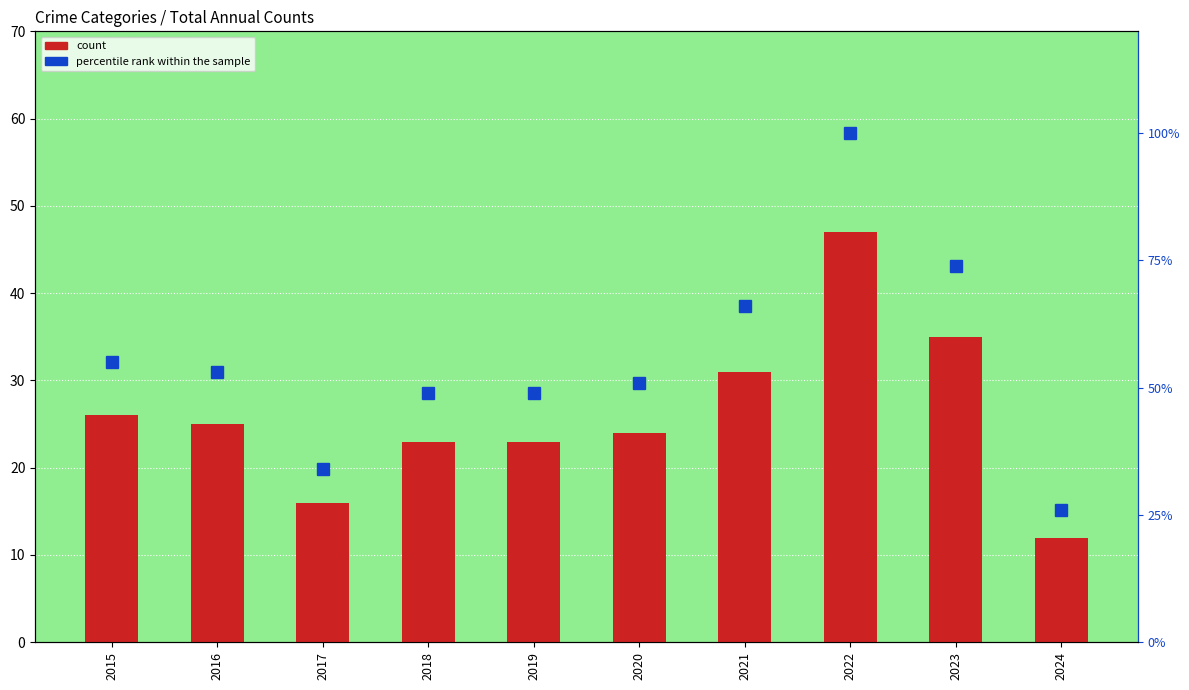

Is it true that count equals 24 at 2020?

True